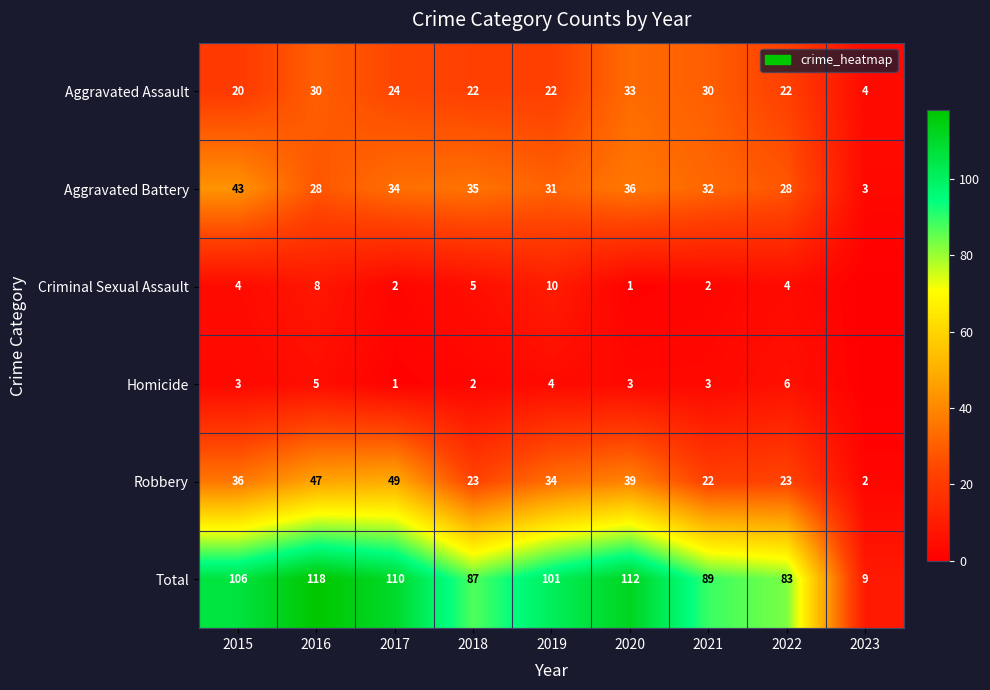

Where does the Robbery series first go above 34?

2015